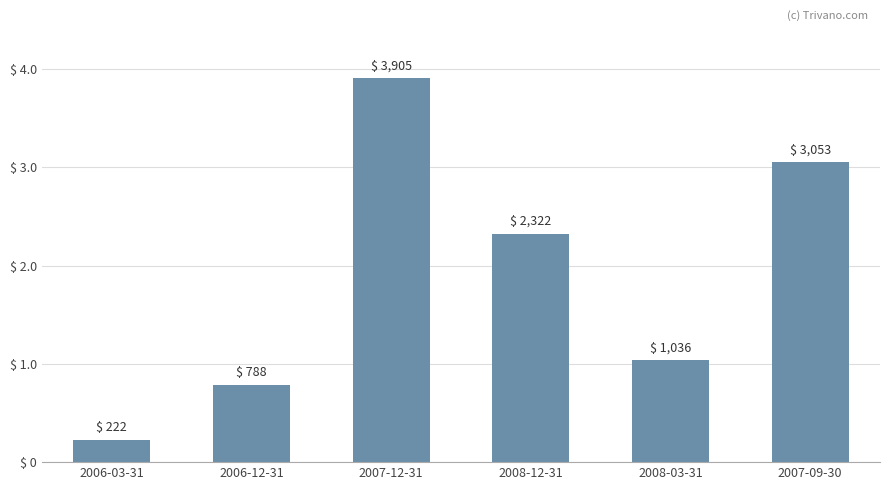

The chart shows a value of 4949 at 2007-09-30. True or false?

False